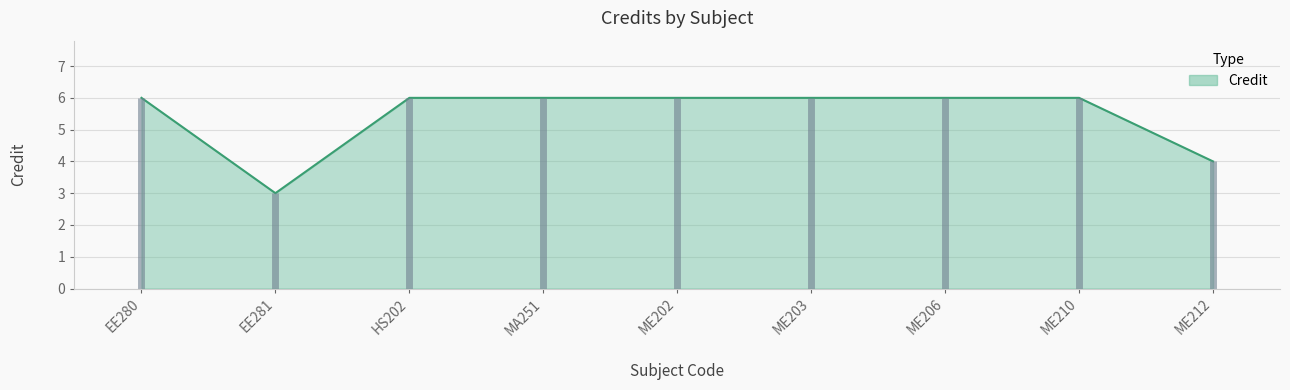

What is the value of the 4th point from the left?

6